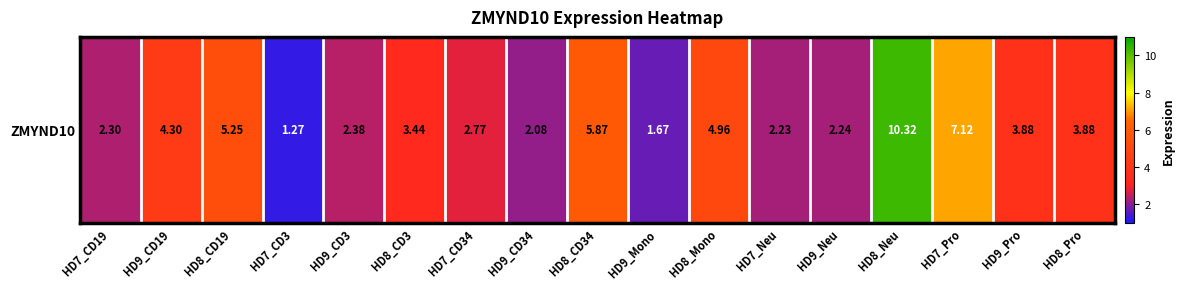

What is the sum of all values?

66.0